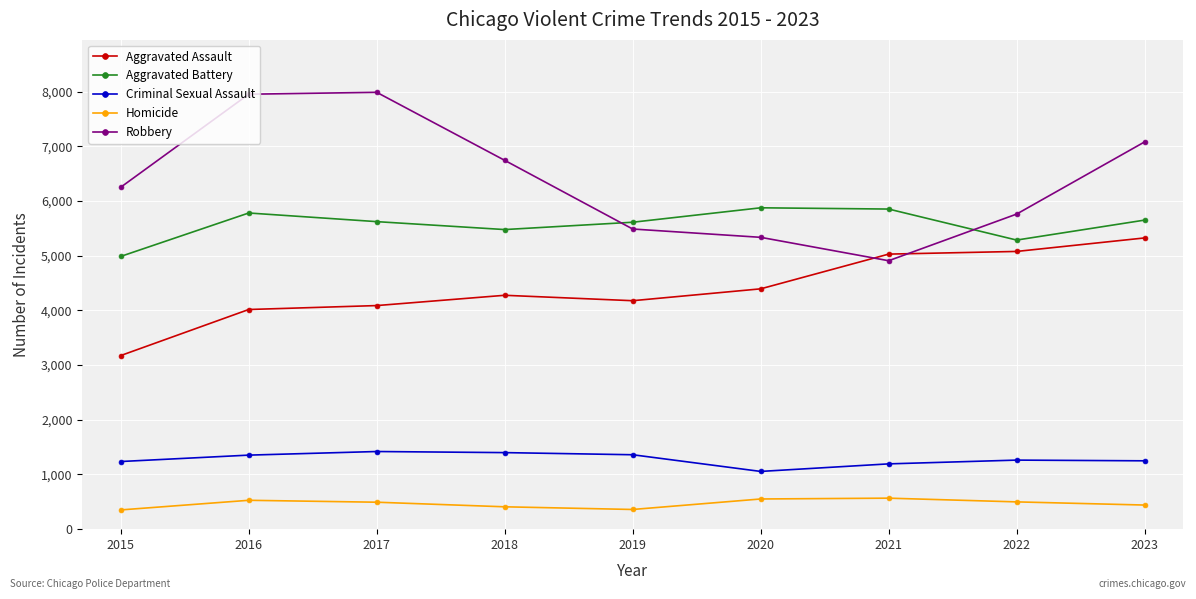

What is the maximum value shown in the chart?

7989